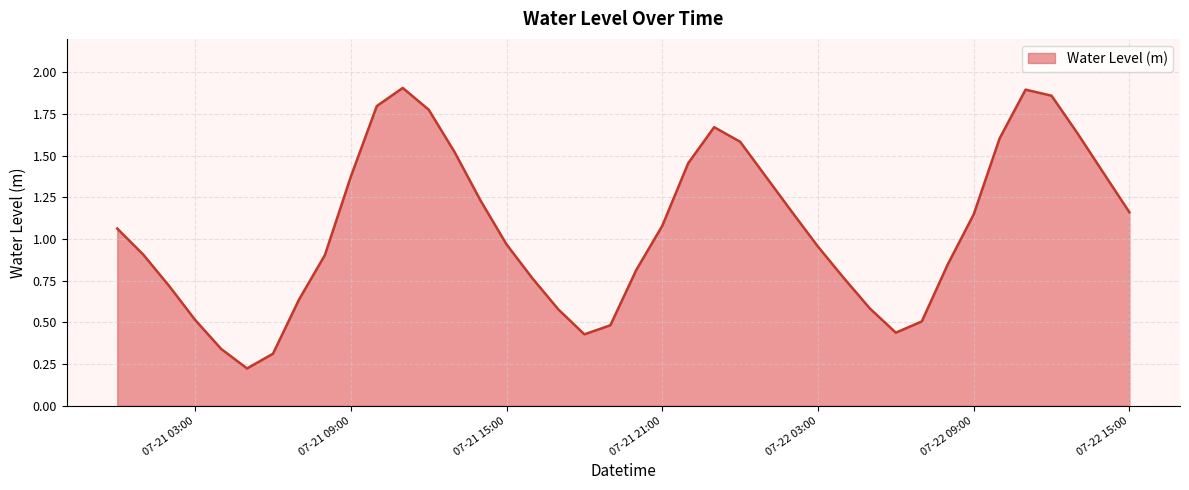

List the labels in order of value, largest first.

2023-07-21 11:00:00, 2023-07-22 11:00:00, 2023-07-22 12:00:00, 2023-07-21 10:00:00, 2023-07-21 12:00:00, 2023-07-21 23:00:00, 2023-07-22 13:00:00, 2023-07-22 10:00:00, 2023-07-22 00:00:00, 2023-07-21 13:00:00, 2023-07-21 22:00:00, 2023-07-22 14:00:00, 2023-07-21 09:00:00, 2023-07-22 01:00:00, 2023-07-21 14:00:00, 2023-07-22 02:00:00, 2023-07-22 15:00:00, 2023-07-22 09:00:00, 2023-07-21 21:00:00, 2023-07-21 00:00:00, 2023-07-21 15:00:00, 2023-07-22 03:00:00, 2023-07-21 01:00:00, 2023-07-21 08:00:00, 2023-07-22 08:00:00, 2023-07-21 20:00:00, 2023-07-22 04:00:00, 2023-07-21 16:00:00, 2023-07-21 02:00:00, 2023-07-21 07:00:00, 2023-07-22 05:00:00, 2023-07-21 17:00:00, 2023-07-21 03:00:00, 2023-07-22 07:00:00, 2023-07-21 19:00:00, 2023-07-22 06:00:00, 2023-07-21 18:00:00, 2023-07-21 04:00:00, 2023-07-21 06:00:00, 2023-07-21 05:00:00